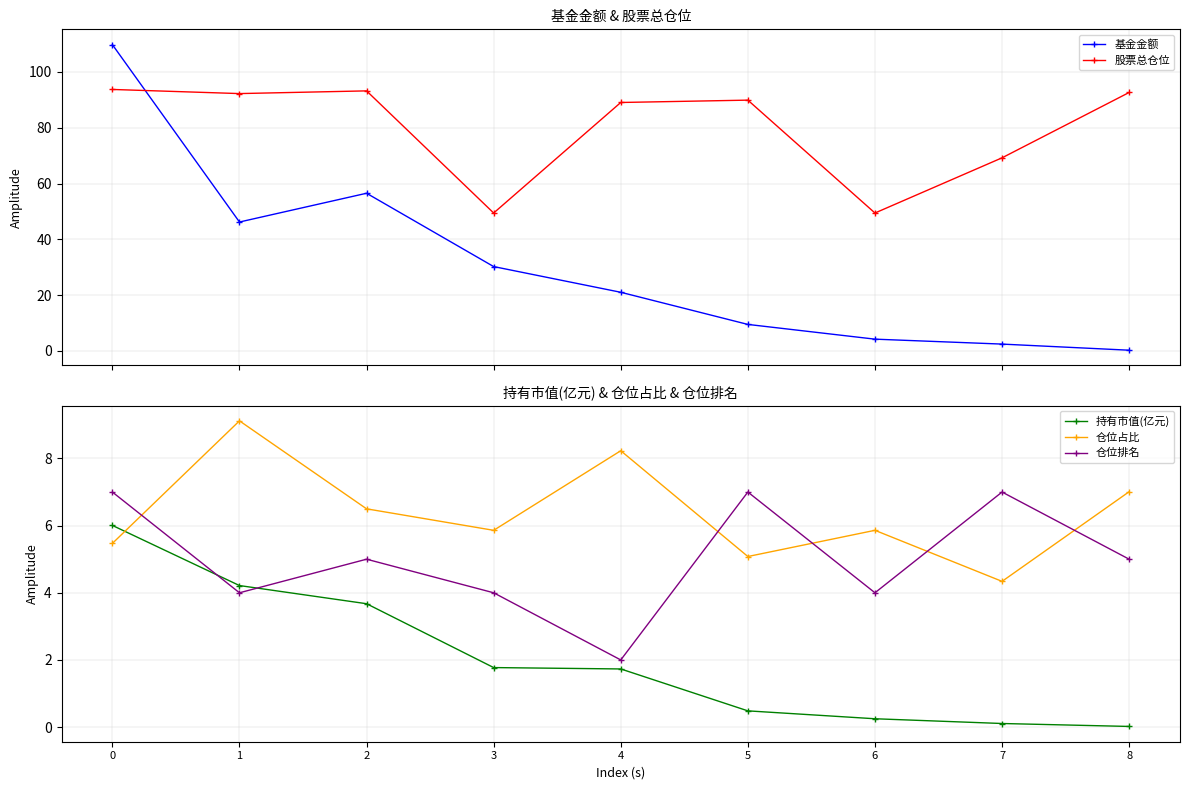

How many series are shown in this chart?

5